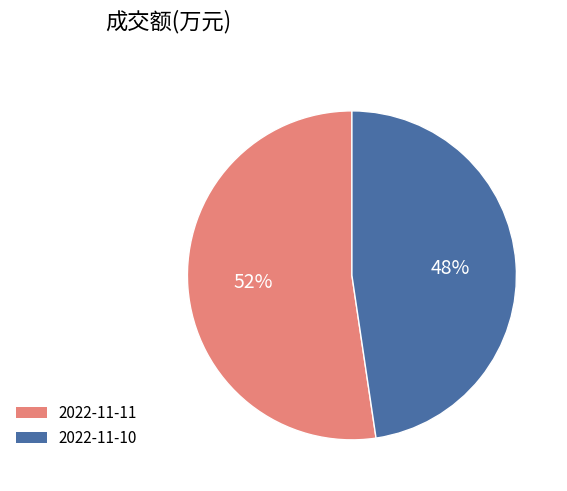

Count the number of slices in the pie.

2